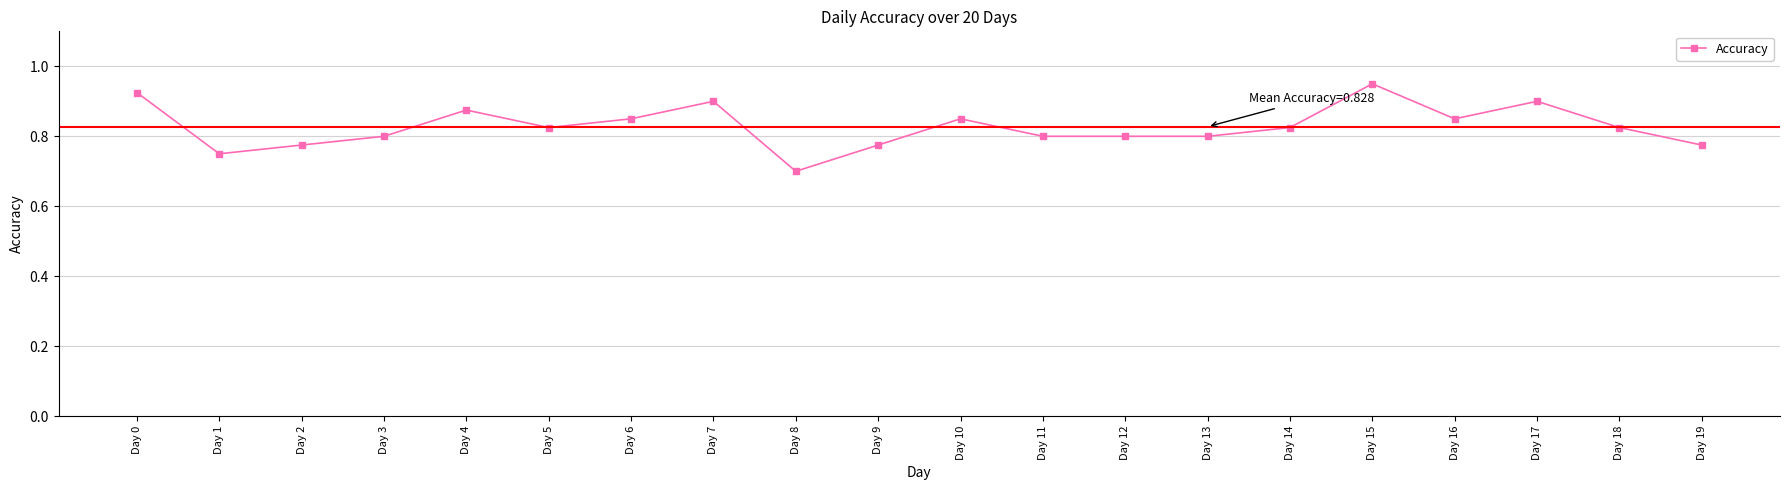

At which category does the data reach its first local valley?

Day 1